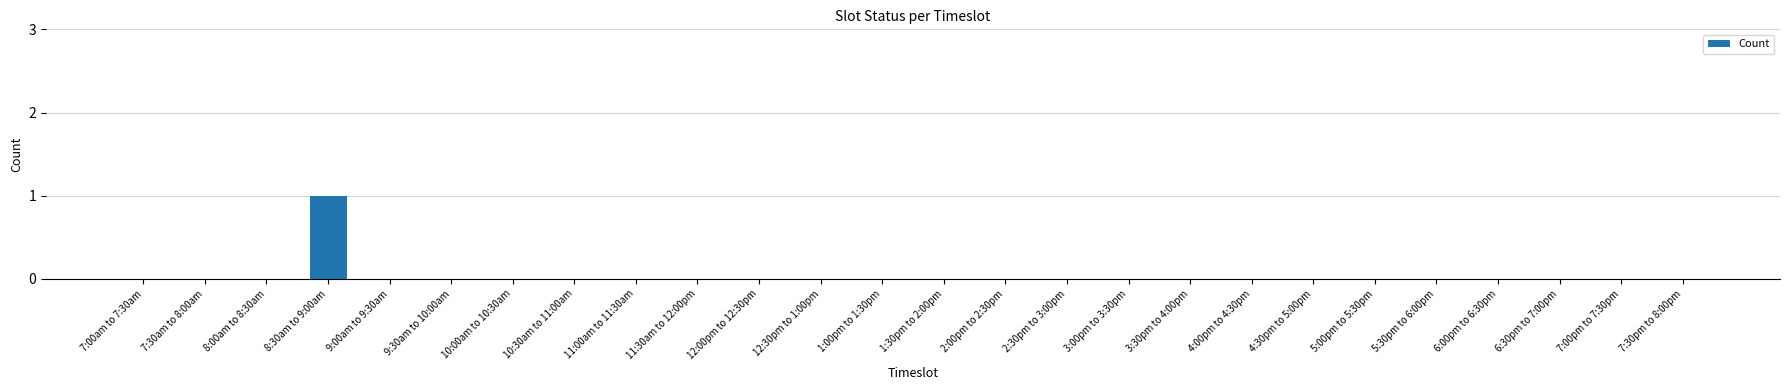

Which label corresponds to the largest value in the chart?

8:30am to 9:00am